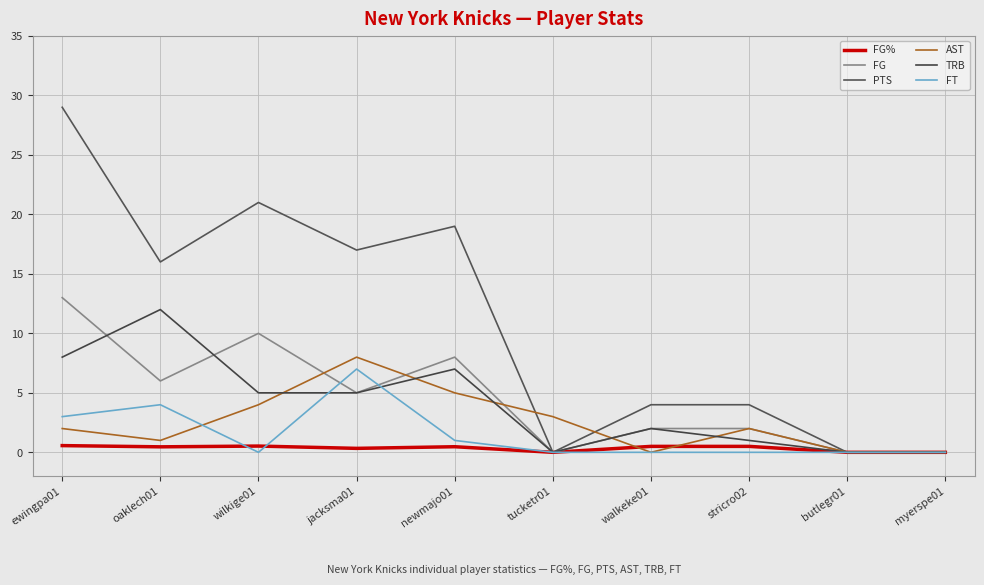

At which category is the sum across all series the highest?

ewingpa01